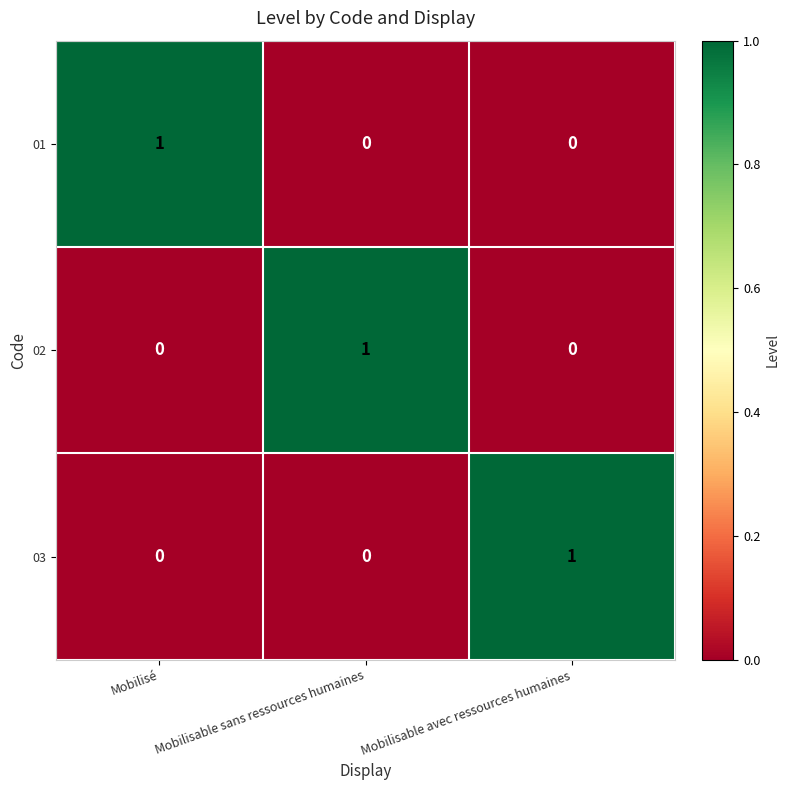

Is the value of 02 at Mobilisable avec ressources humaines greater than the value of 01 at Mobilisé?

No